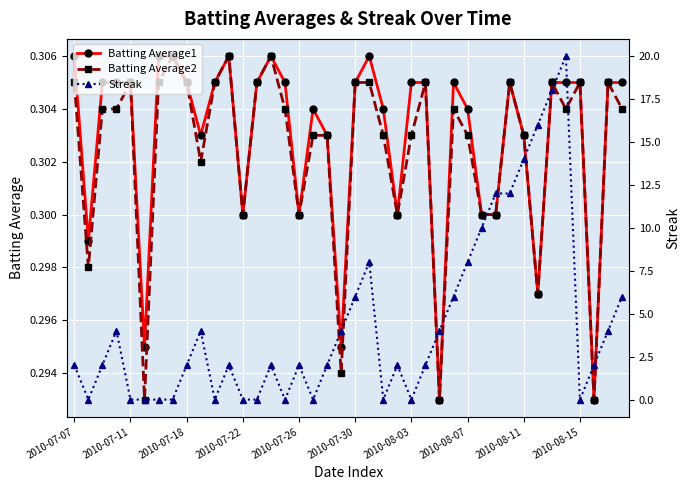

What are all the series names shown in the legend?

Batting Average1, Batting Average2, Streak